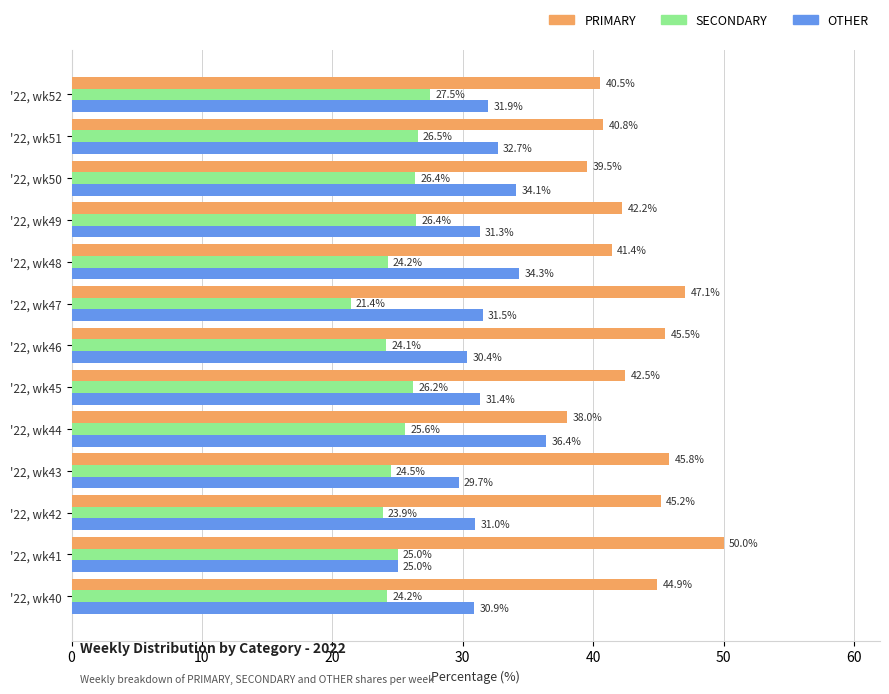

True or false: OTHER has a value of 31.4 at '22, wk45.

True